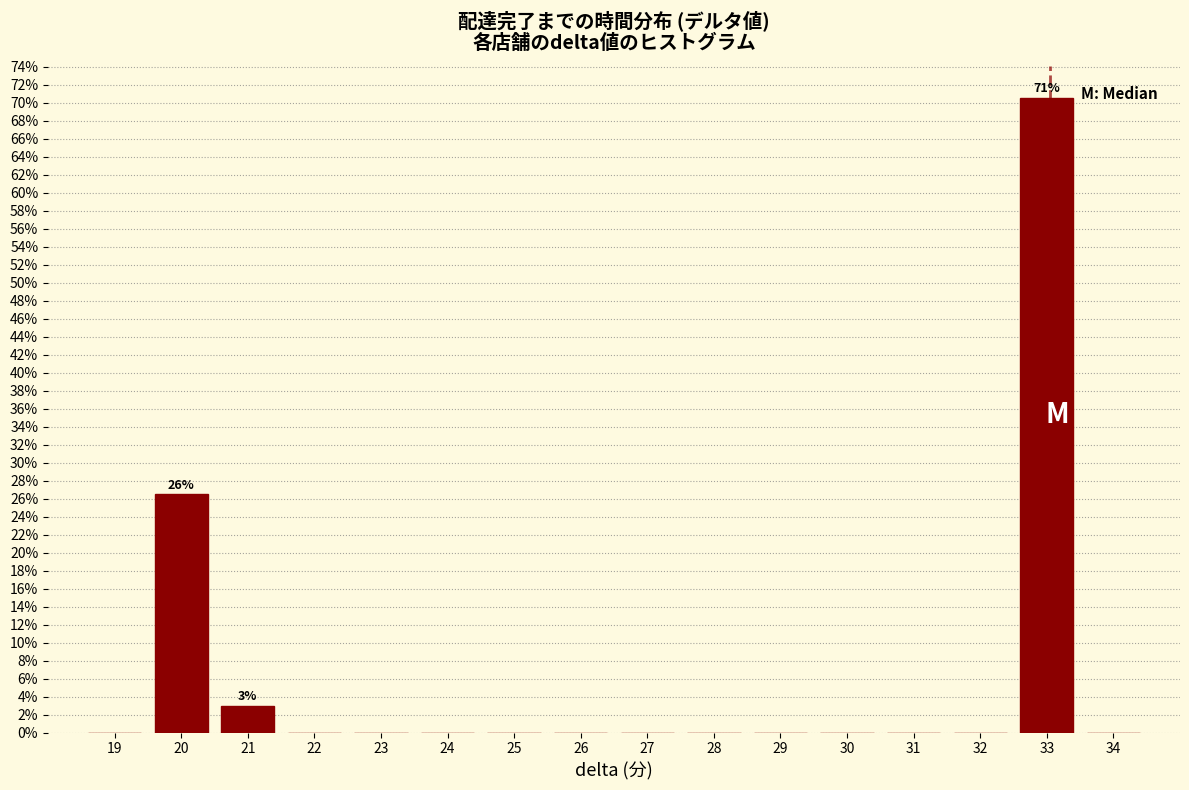

Reading left to right, what are all the values shown in this chart?

19=0.0	20=26.5	21=2.9	22=0.0	23=0.0	24=0.0	25=0.0	26=0.0	27=0.0	28=0.0	29=0.0	30=0.0	31=0.0	32=0.0	33=70.6	34=0.0